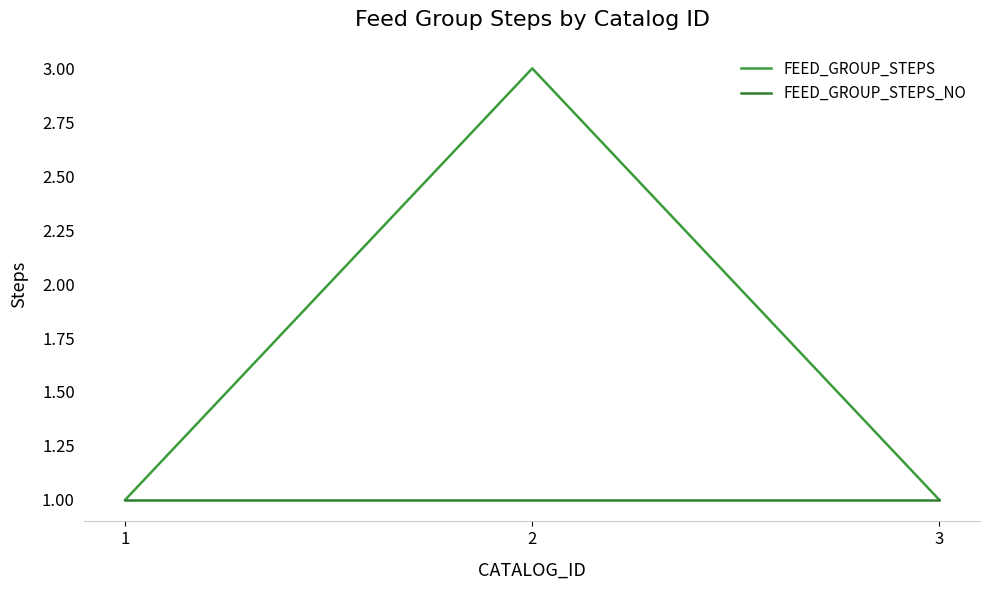

Read the FEED_GROUP_STEPS_NO value at 3.

1